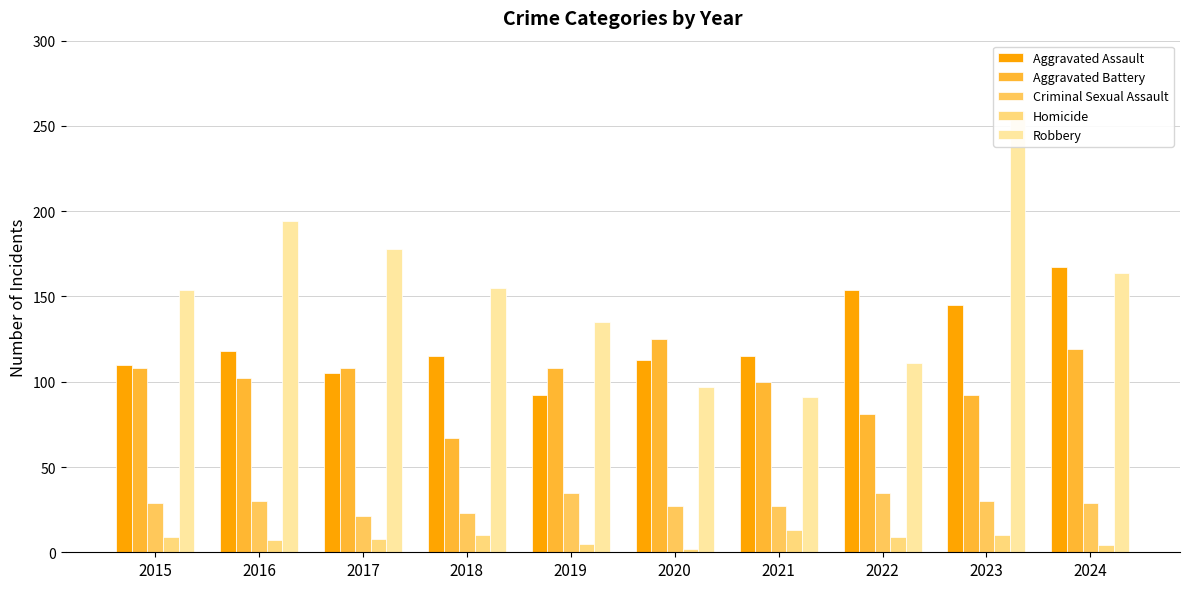

Where is Criminal Sexual Assault nearest to the value 28?

2015